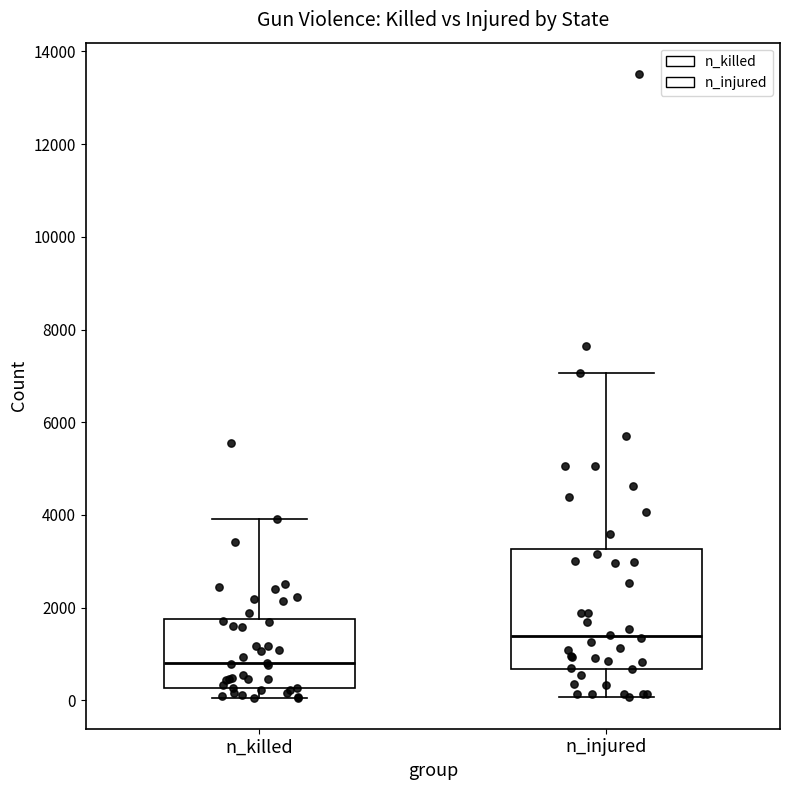

Reading left to right, transcribe this box plot: for each box, give where its median line is, the range the box spans, and where its two whiskers end, as read against the y-axis. The values are not printed on the chart, so give them approximately, as read against the axis.

n_killed: median 800, box 200 to 1800, whiskers 0 to 4000
n_injured: median 1400, box 600 to 3200, whiskers 0 to 7000